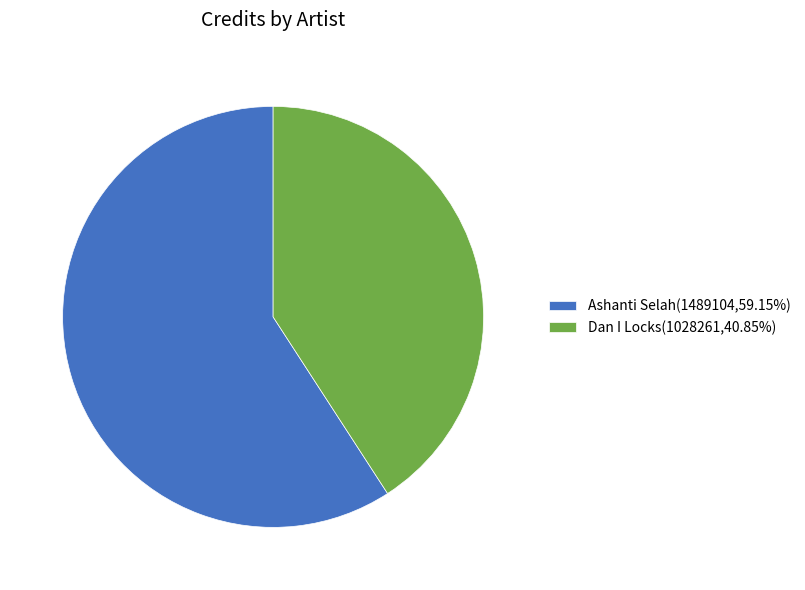

Count the number of slices in the pie.

2